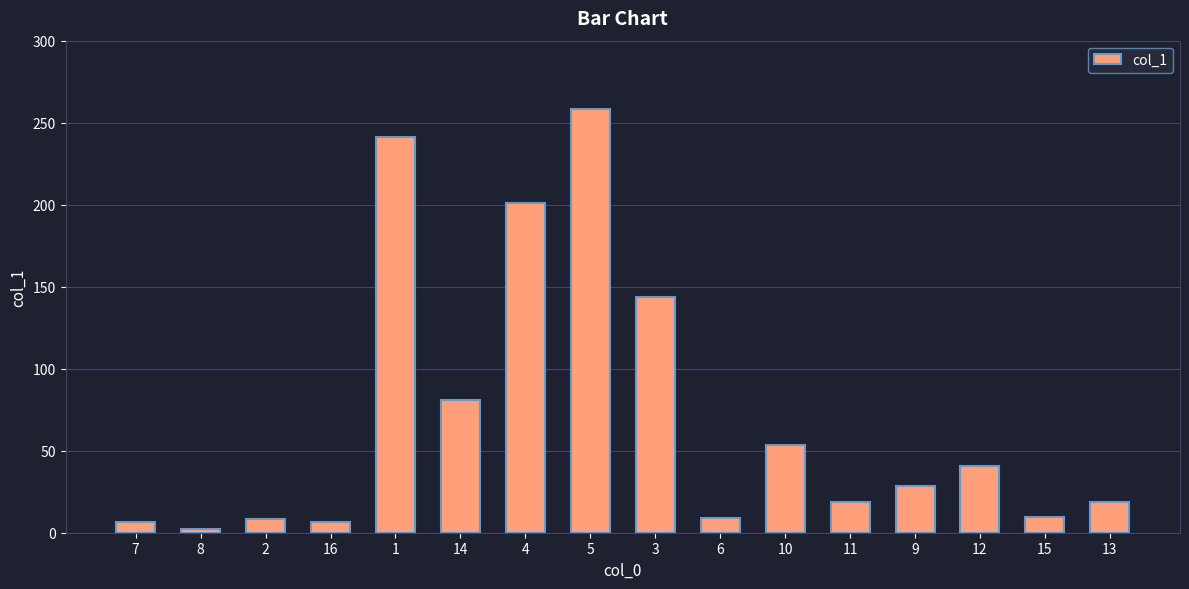

Is it true that the value at 1 is 145.0?

False